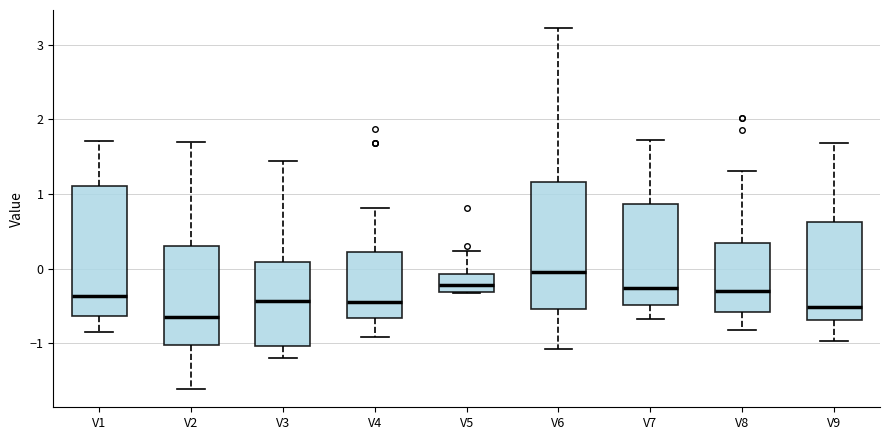

Which box's median line is the highest?

V6